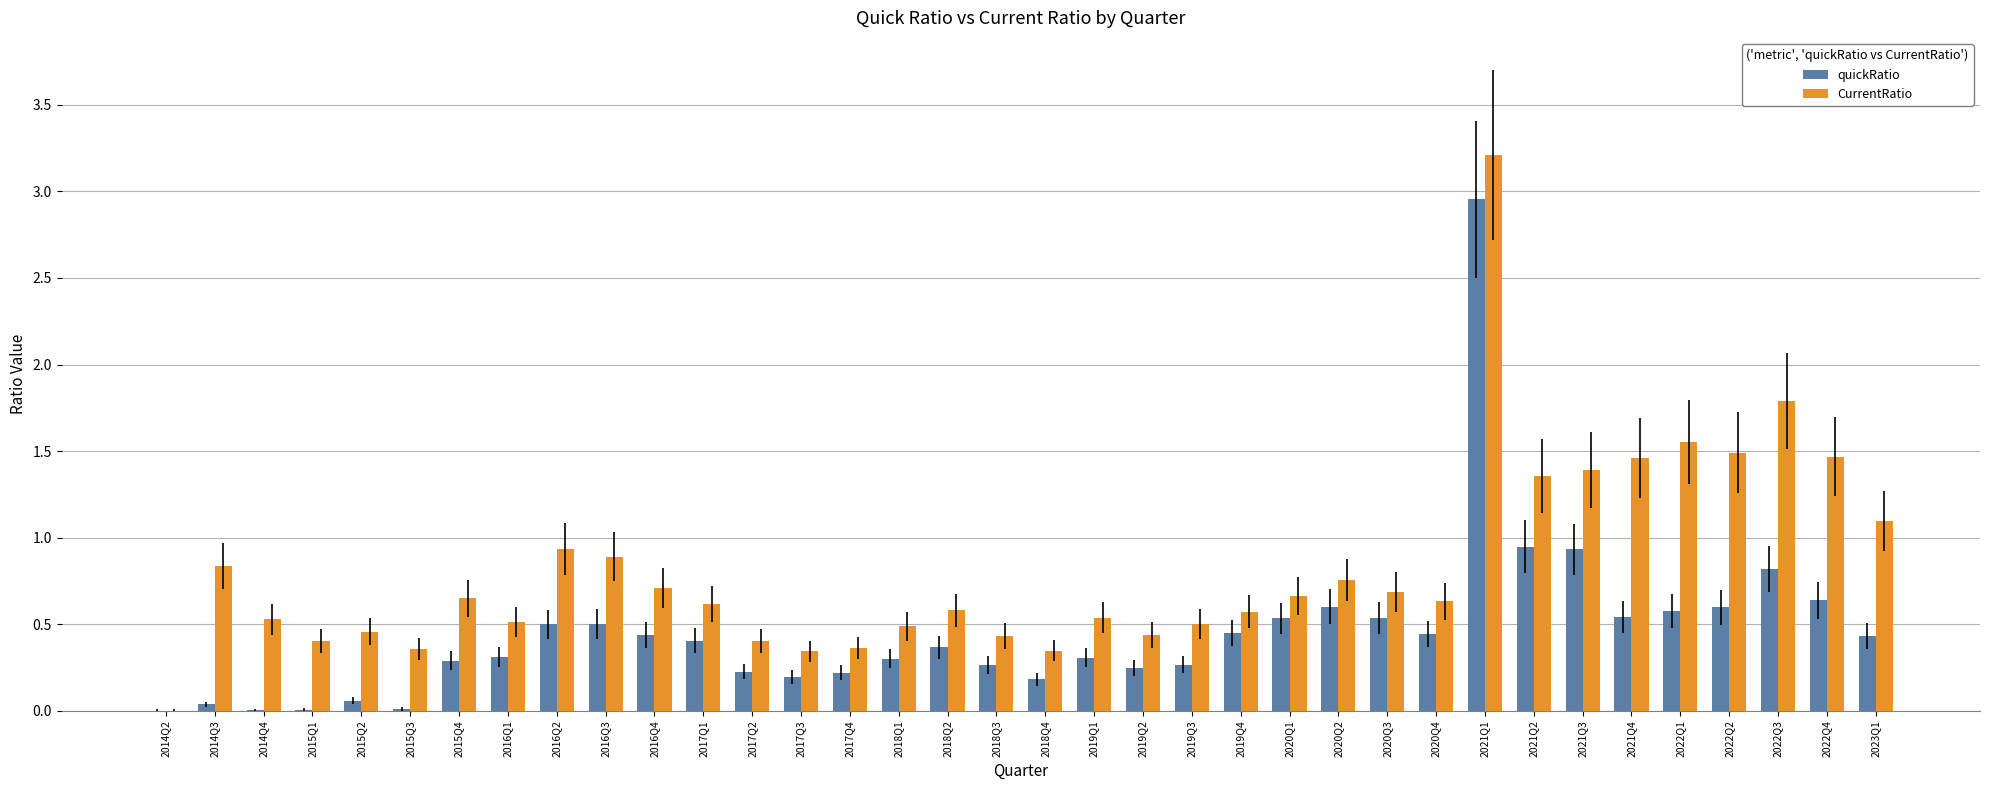

What is the maximum value for CurrentRatio?

3.2